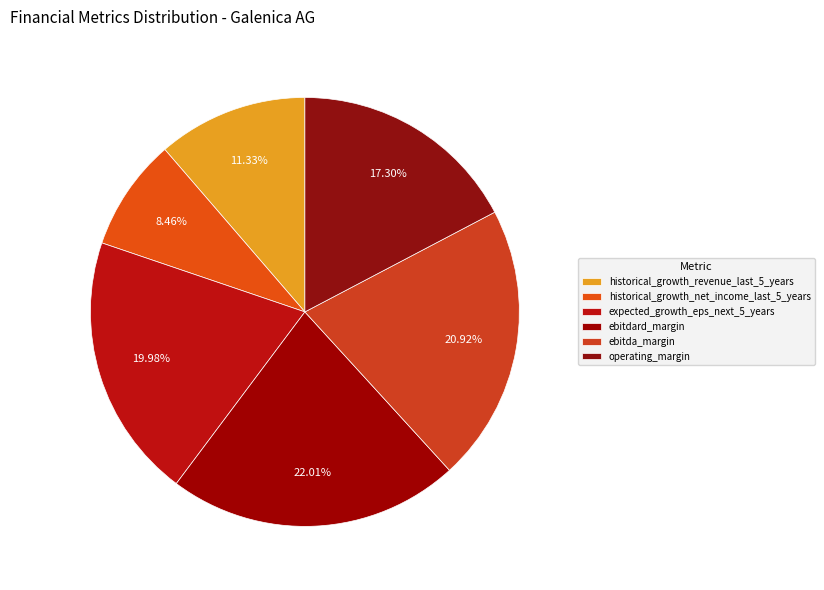

How many segments does this pie chart have?

6